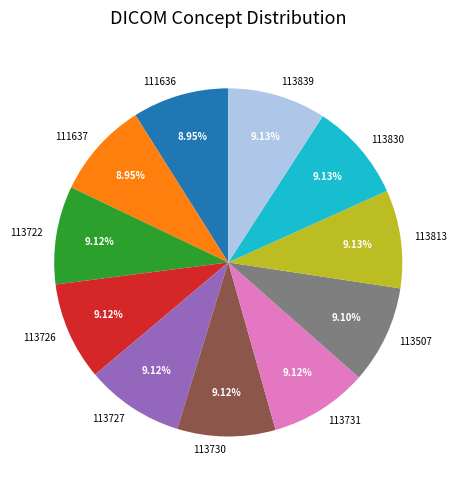

To the nearest percent, what portion does 113722 represent?

9%